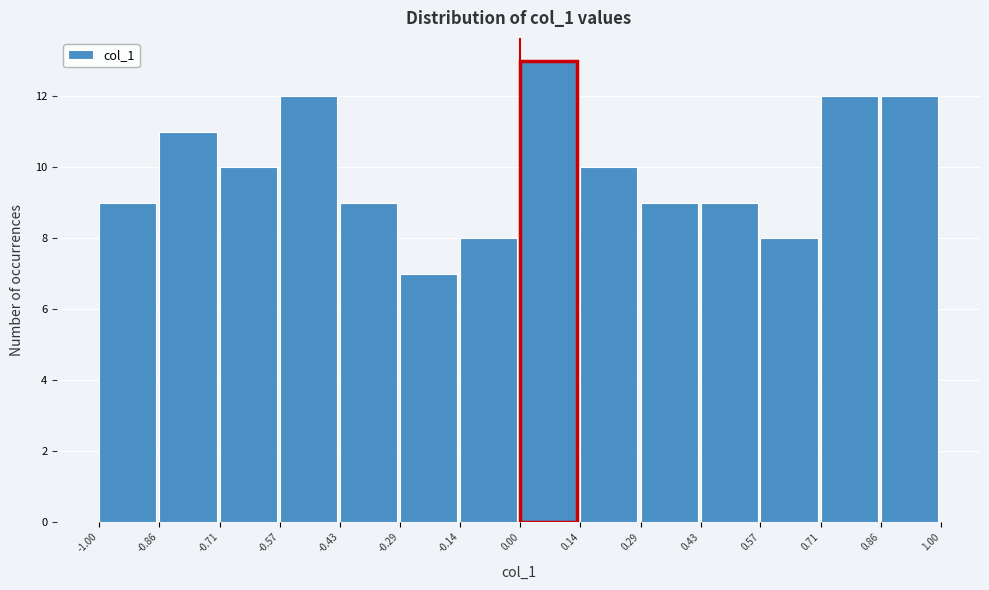

Reading left to right, list every bar in this chart as the range it spans on the x-axis followed by its height. The values are not printed on the chart, so give them approximately, as read against the axis.

-1.00 to -0.86: 9
-0.86 to -0.71: 11
-0.71 to -0.57: 10
-0.57 to -0.43: 12
-0.43 to -0.29: 9
-0.29 to -0.14: 7
-0.14 to 0.00: 8
0.00 to 0.14: 13
0.14 to 0.29: 10
0.29 to 0.43: 9
0.43 to 0.57: 9
0.57 to 0.71: 8
0.71 to 0.86: 12
0.86 to 1.00: 12